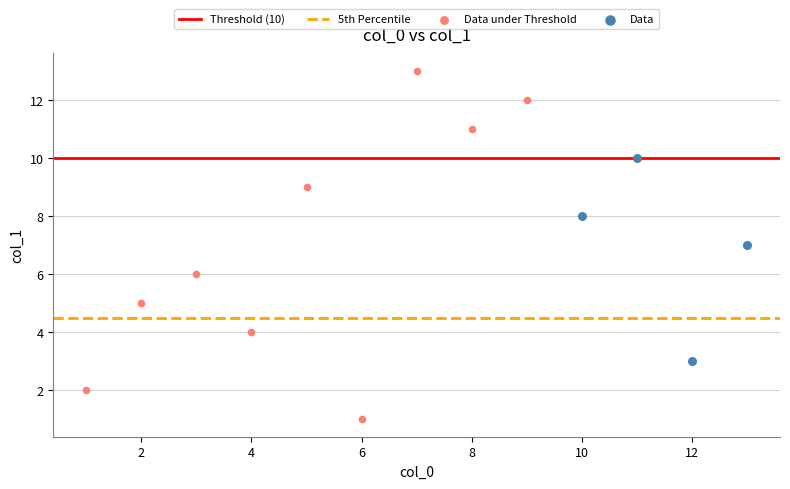

Which series contains the highest Y value?

Data under Threshold